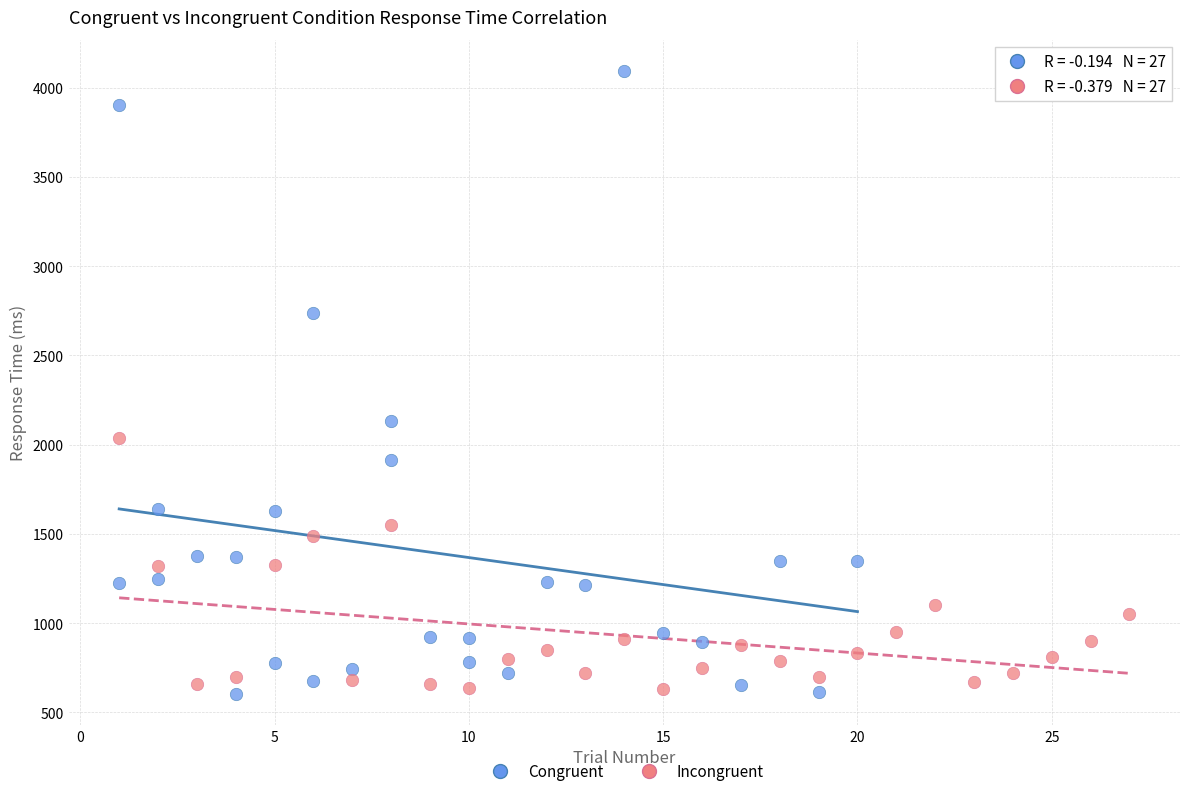

Which series reaches the maximum Y coordinate?

Congruent